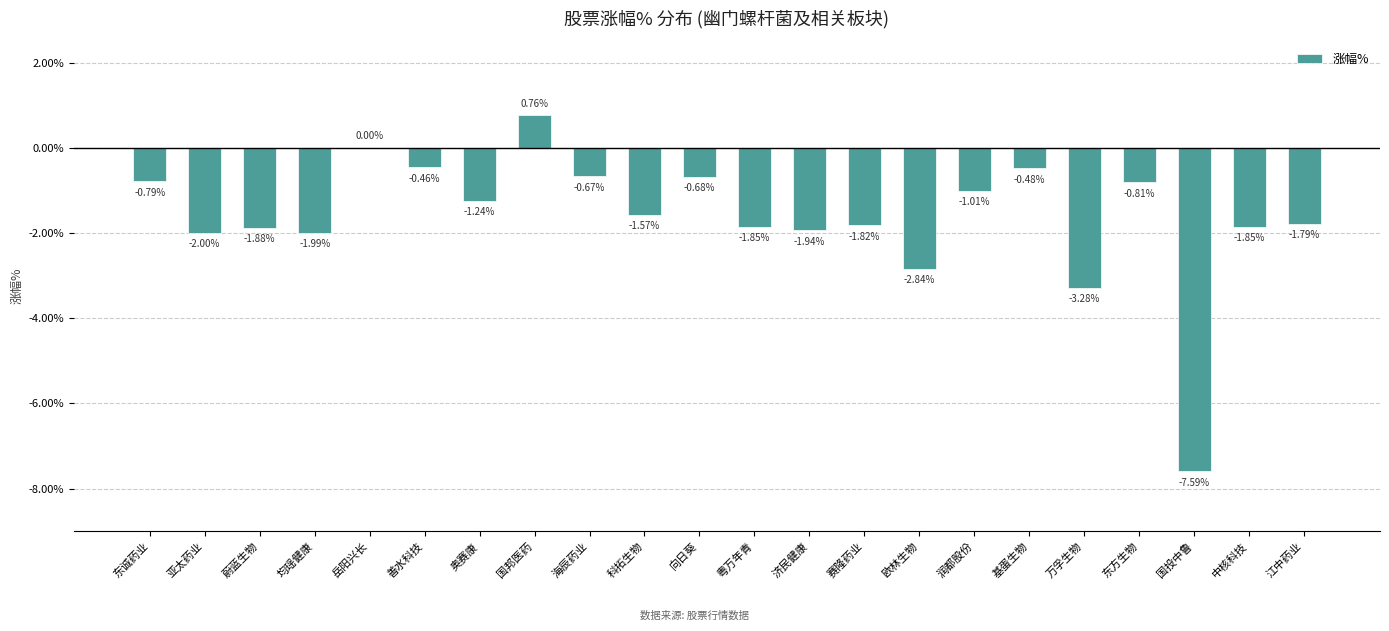

Where is the data nearest to the value -3?

欧林生物